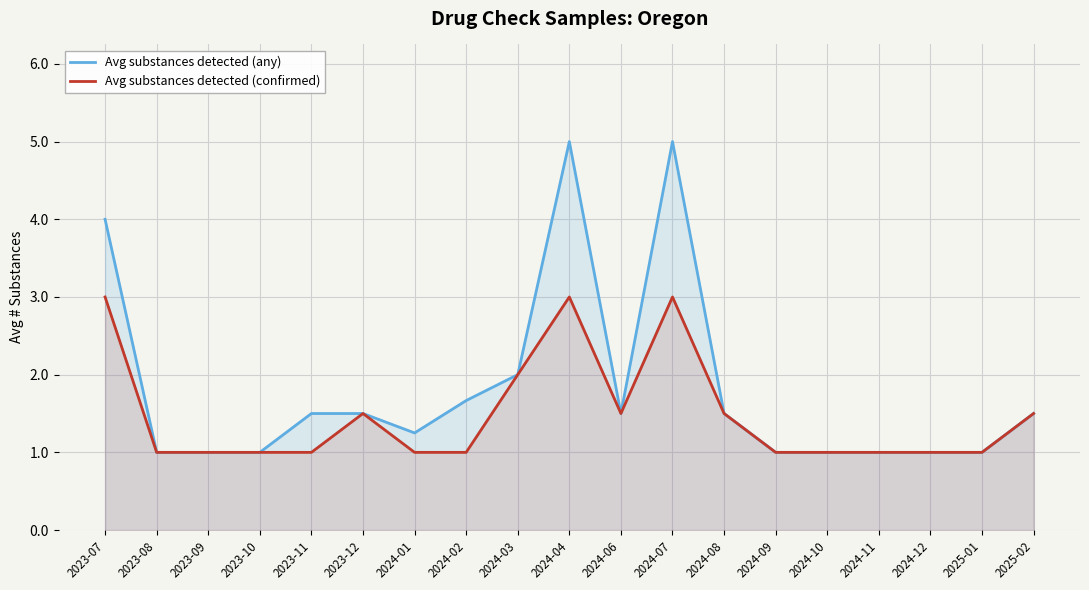

Reading left to right, what are all the values shown in this chart?

Avg substances detected (any): 2023-07=4.0	2023-08=1.0	2023-09=1.0	2023-10=1.0	2023-11=1.5	2023-12=1.5	2024-01=1.2	2024-02=1.7	2024-03=2.0	2024-04=5.0	2024-06=1.5	2024-07=5.0	2024-08=1.5	2024-09=1.0	2024-10=1.0	2024-11=1.0	2024-12=1.0	2025-01=1.0	2025-02=1.5
Avg substances detected (confirmed): 2023-07=3.0	2023-08=1.0	2023-09=1.0	2023-10=1.0	2023-11=1.0	2023-12=1.5	2024-01=1.0	2024-02=1.0	2024-03=2.0	2024-04=3.0	2024-06=1.5	2024-07=3.0	2024-08=1.5	2024-09=1.0	2024-10=1.0	2024-11=1.0	2024-12=1.0	2025-01=1.0	2025-02=1.5